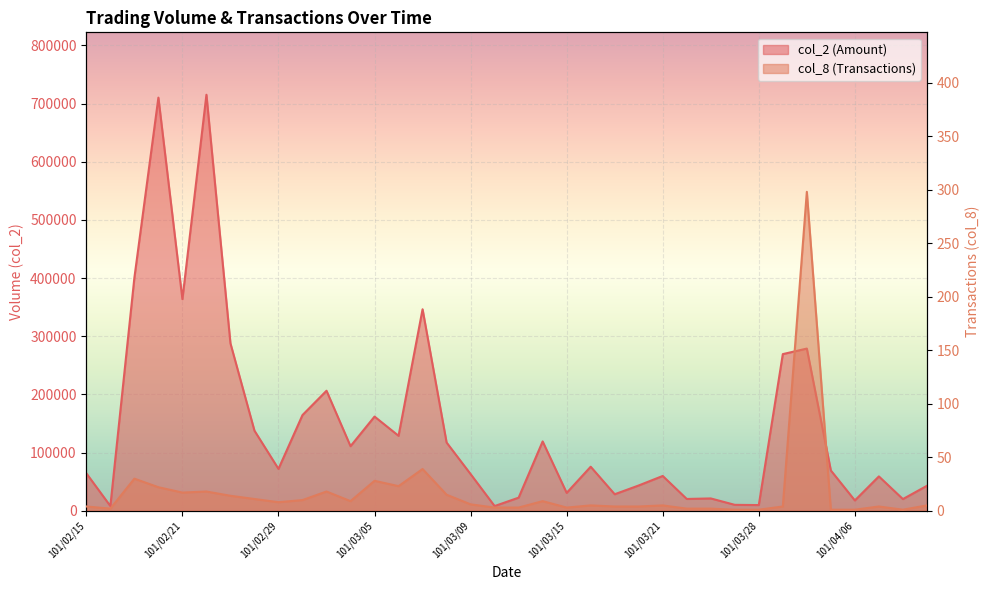

At 101/03/21, list the series in order from largest to smallest.

col_2, col_8